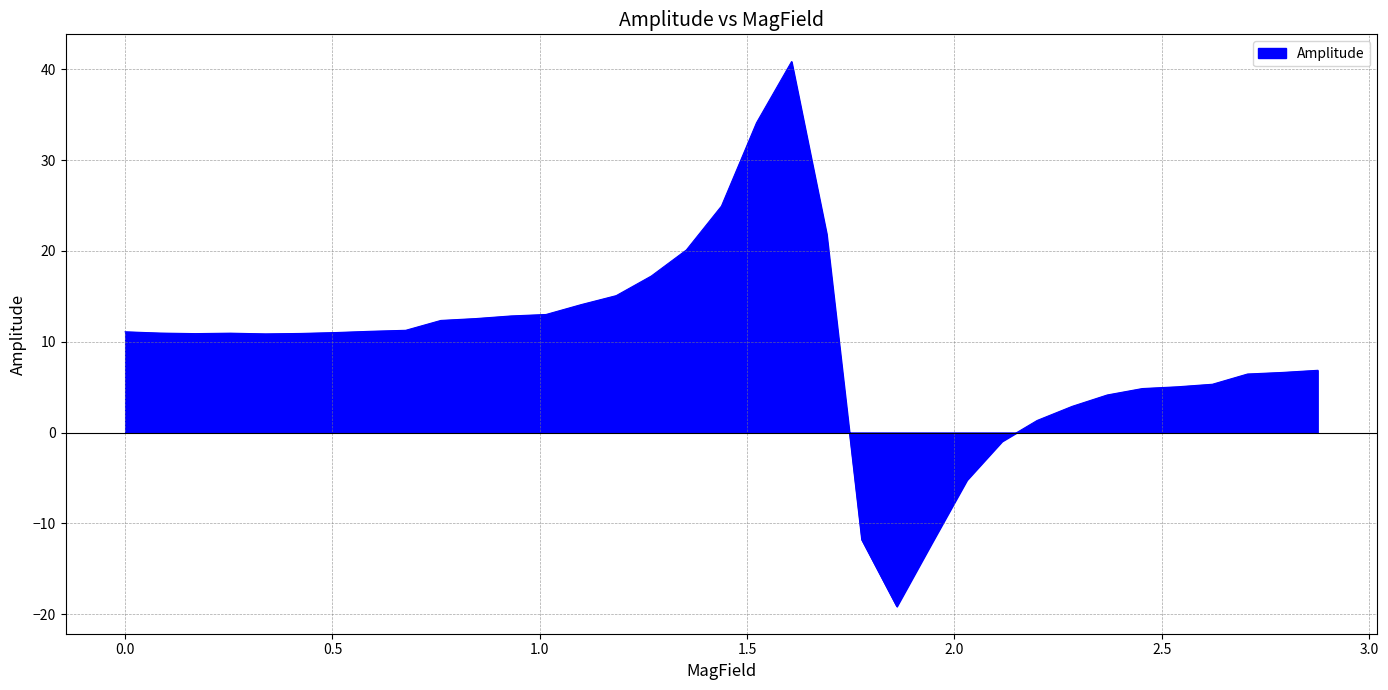

What is the difference between the maximum and minimum values?

60.0